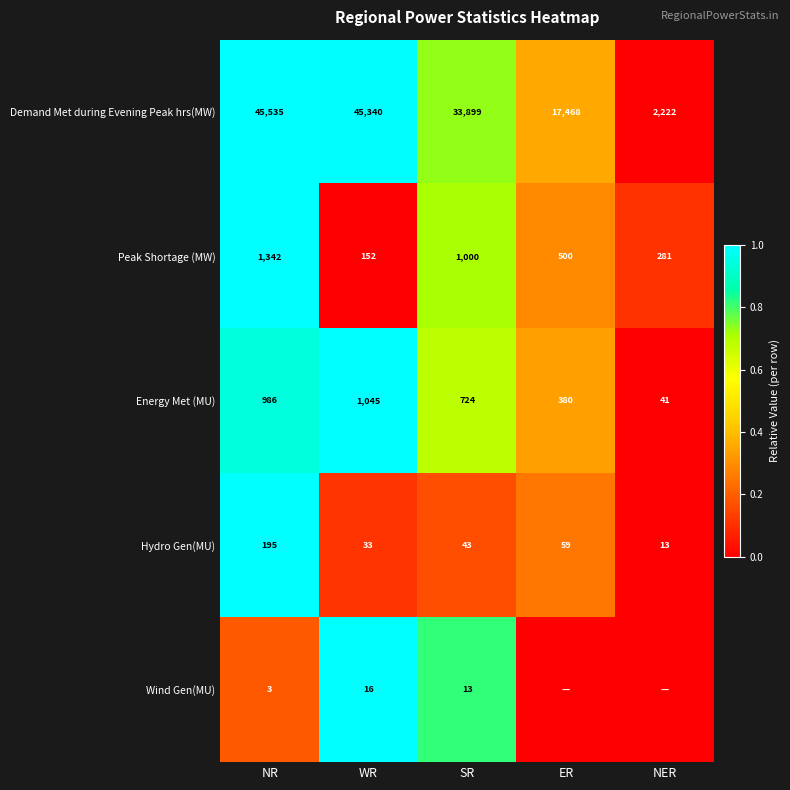

What is the difference between the highest and lowest values at NR?

45532